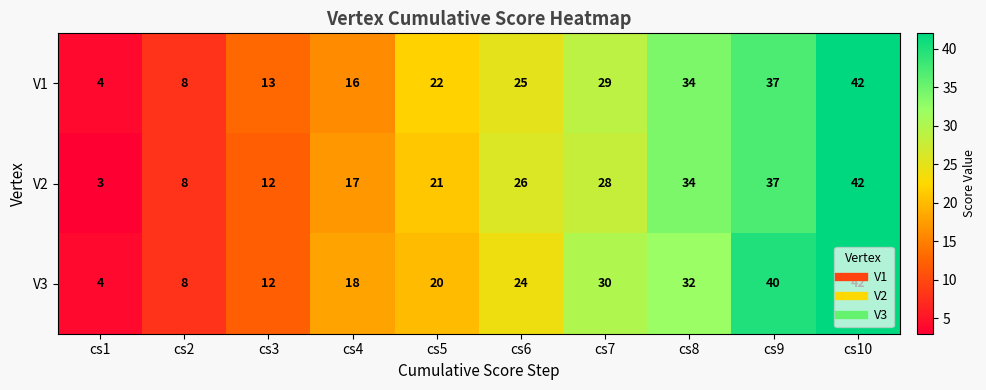

What is the greatest value displayed?

42